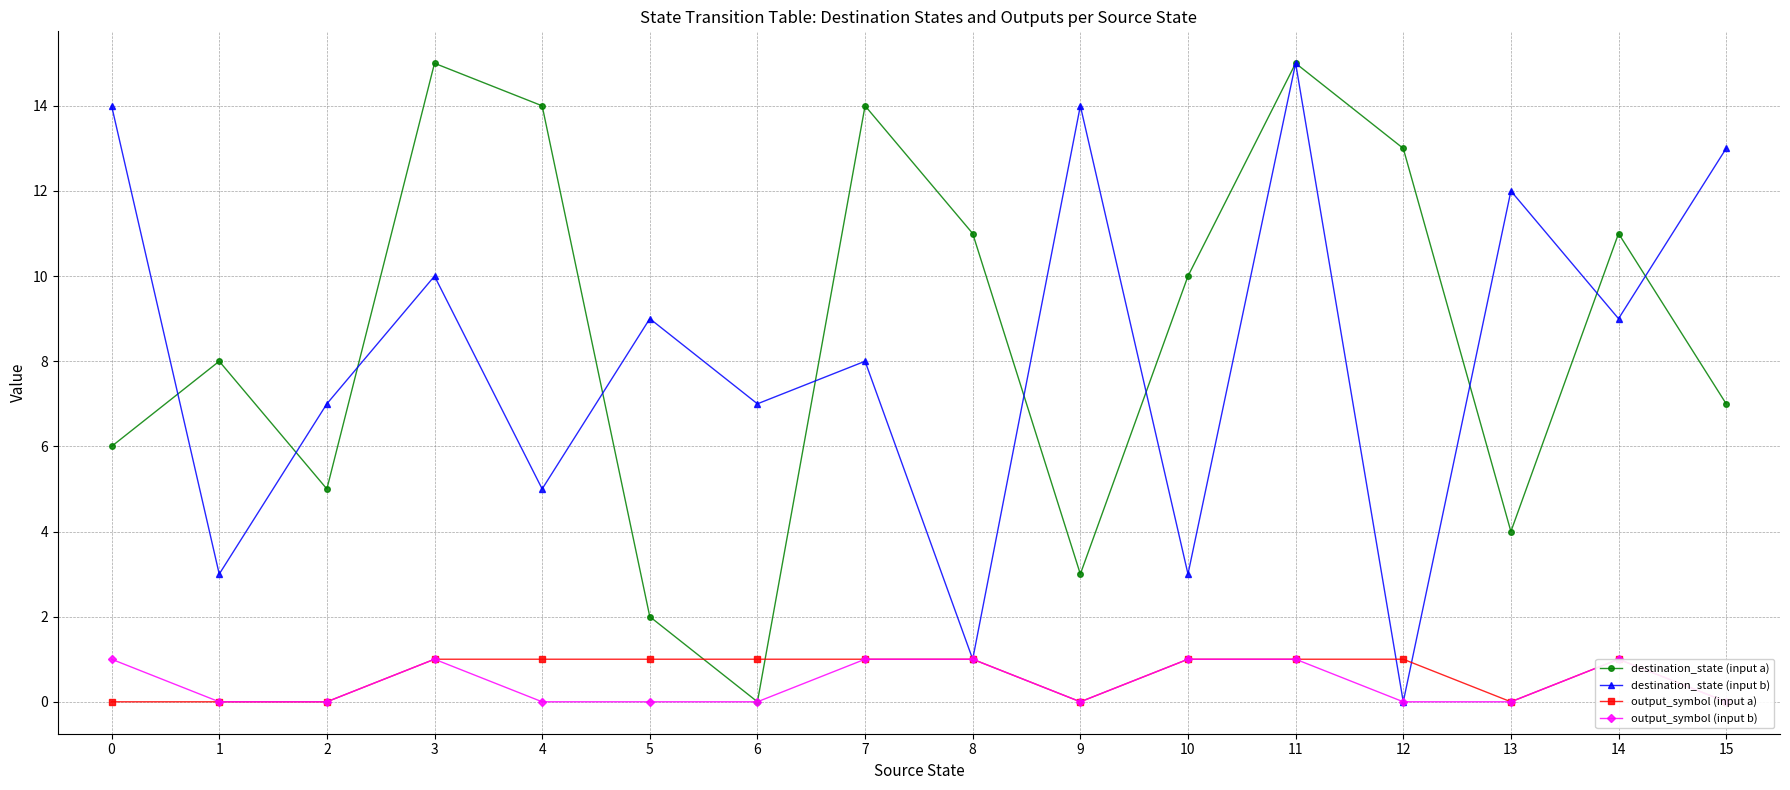

How many data points in destination_state (input a) are less than 10?

8